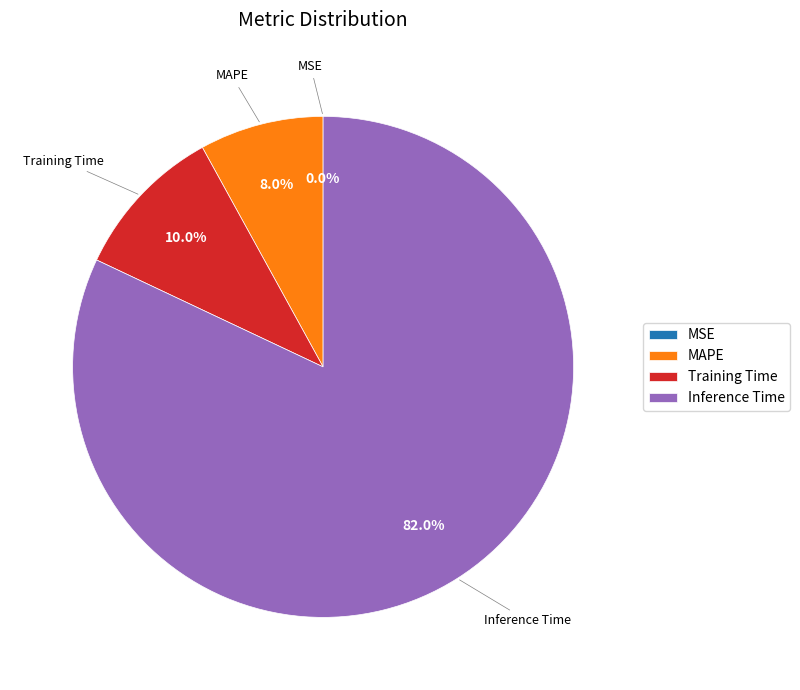

The Training Time slice represents 2% of the pie. True or false?

False